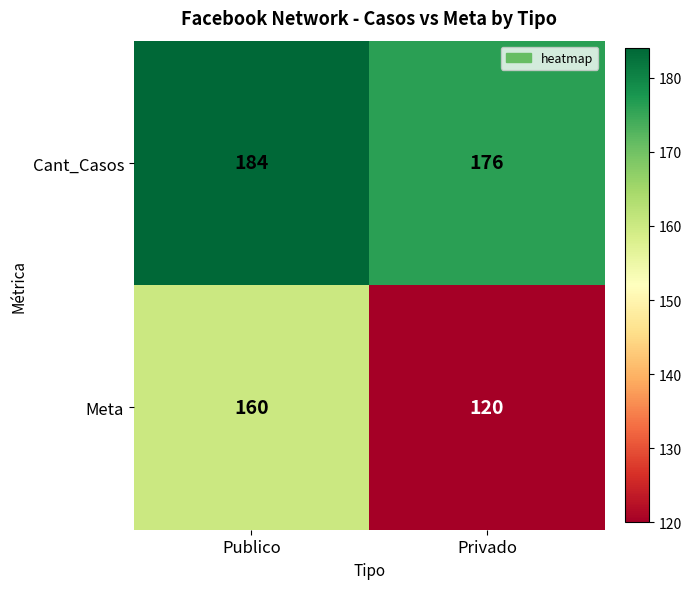

Reading left to right, what are all the values shown in this chart?

Cant_Casos: 184	176
Meta: 160	120